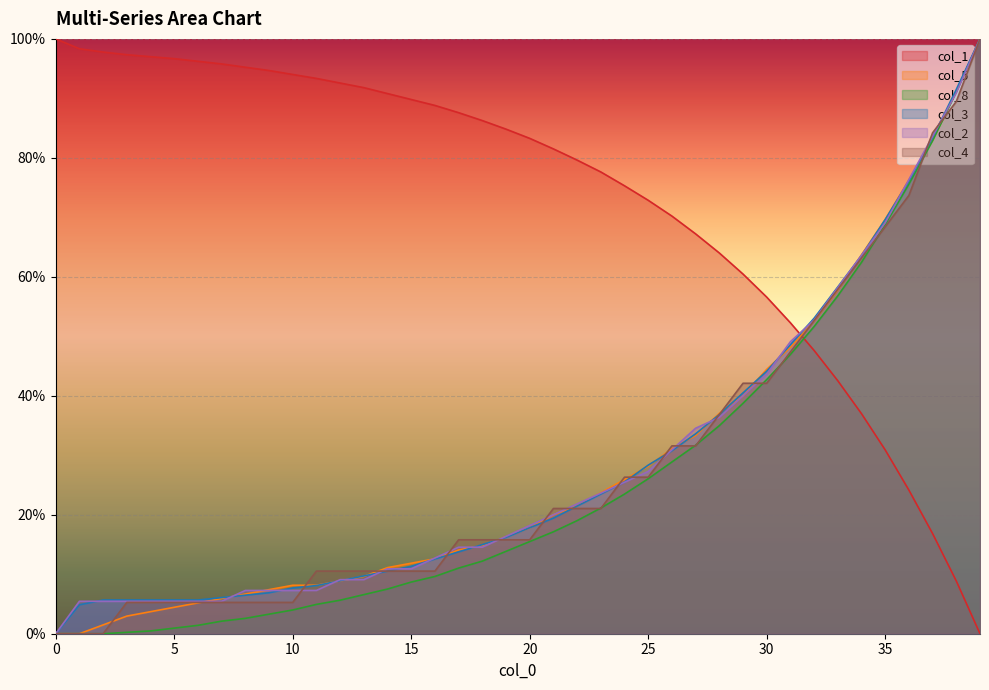

What is the difference between the col_3 values at 25 and 9?

21.5